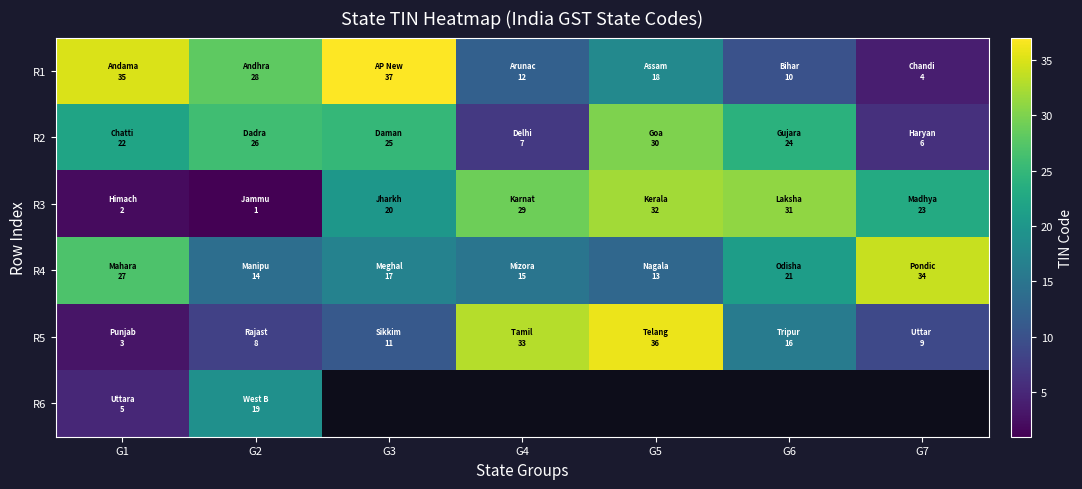

At which label is R1 closest to 20?

G5